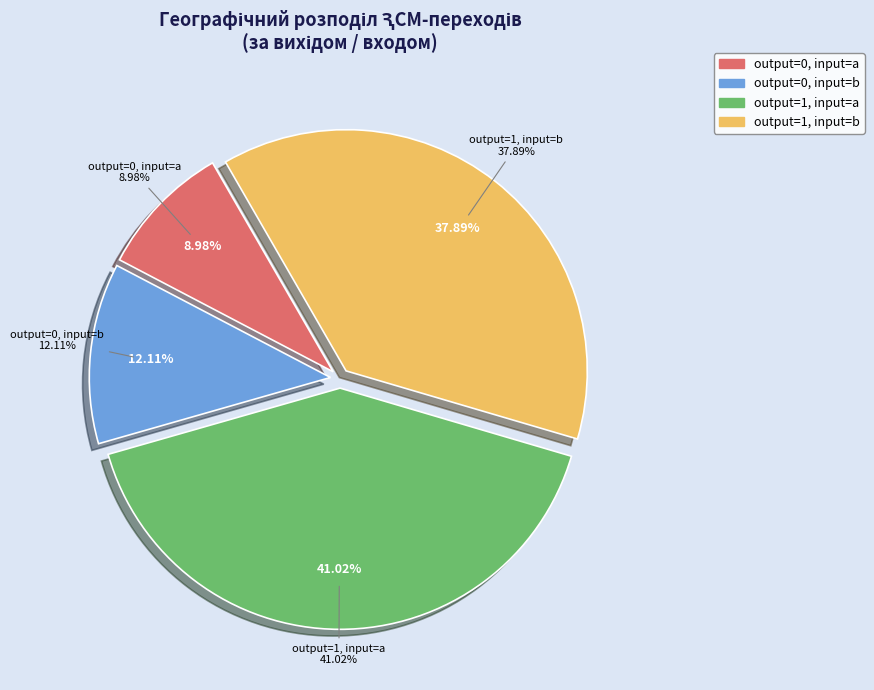

Rank the categories by value from highest to lowest.

output_symbol=1, input=a, output_symbol=1, input=b, output_symbol=0, input=b, output_symbol=0, input=a